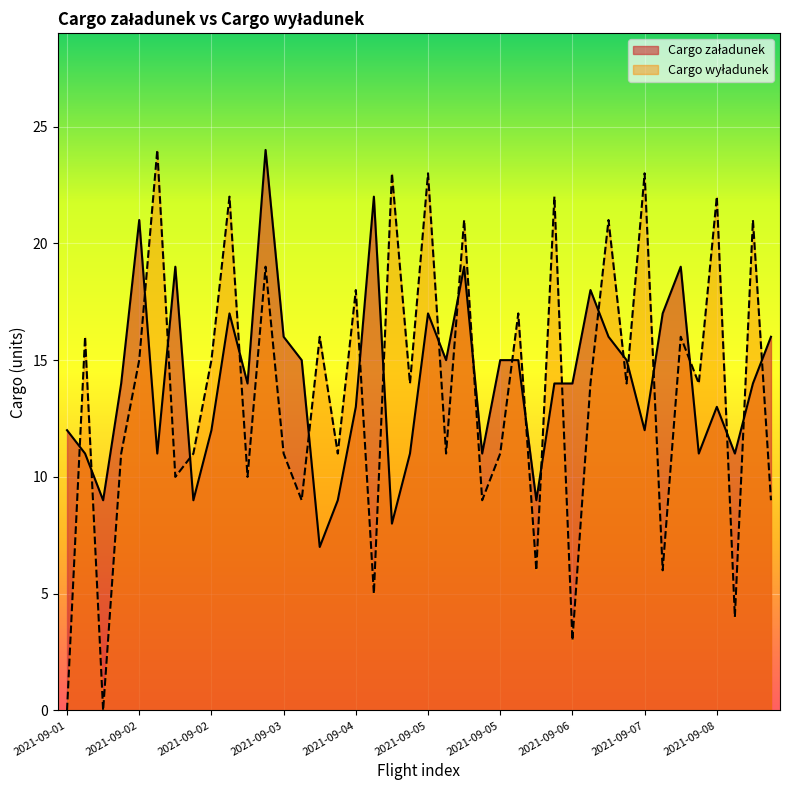

At which label does Cargo wyładunek first exceed 14?

2021-09-01